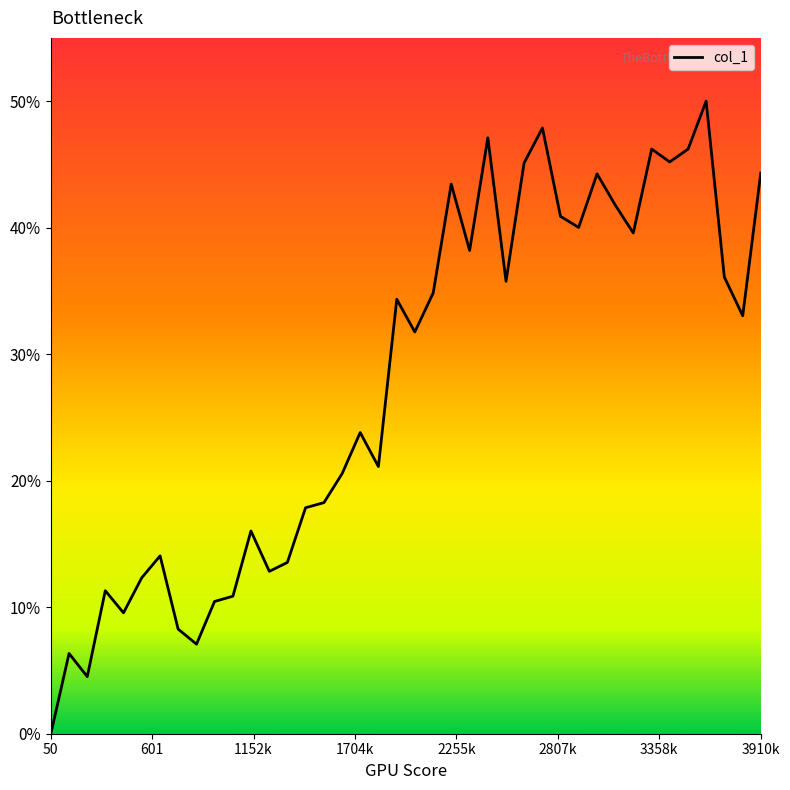

Count the number of values greater than 33.

20